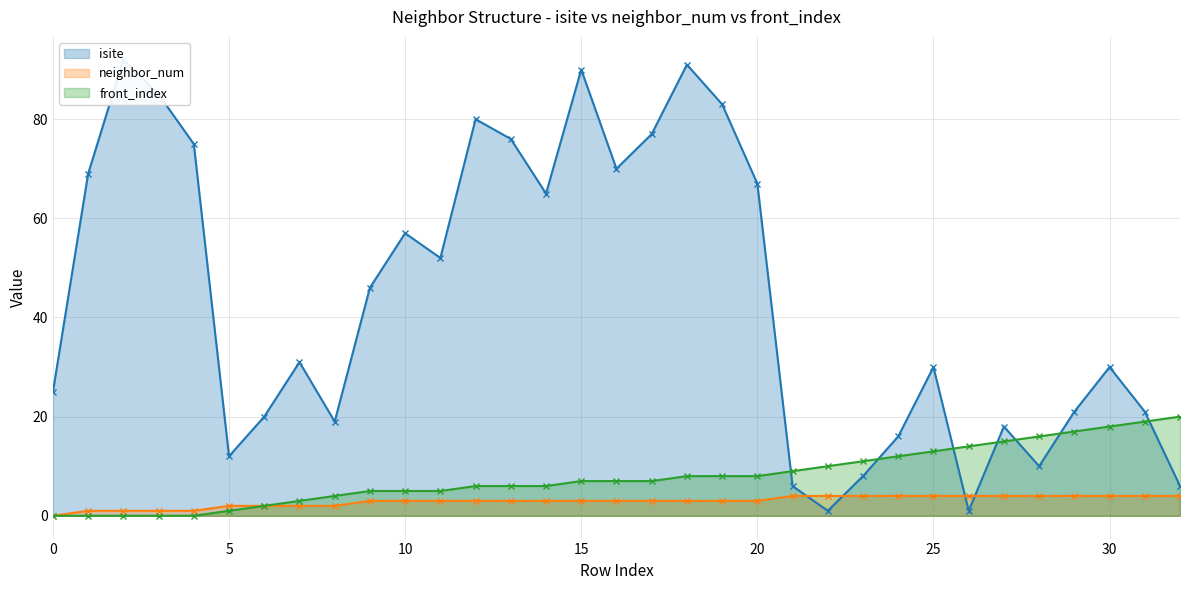

Reading right to left, what are all the values shown in this chart?

isite: 6	21	30	21	10	18	1	30	16	8	1	6	67	83	91	77	70	90	65	76	80	52	57	46	19	31	20	12	75	85	92	69	25
neighbor_num: 4	4	4	4	4	4	4	4	4	4	4	4	3	3	3	3	3	3	3	3	3	3	3	3	2	2	2	2	1	1	1	1	0
front_index: 20	19	18	17	16	15	14	13	12	11	10	9	8	8	8	7	7	7	6	6	6	5	5	5	4	3	2	1	0	0	0	0	0